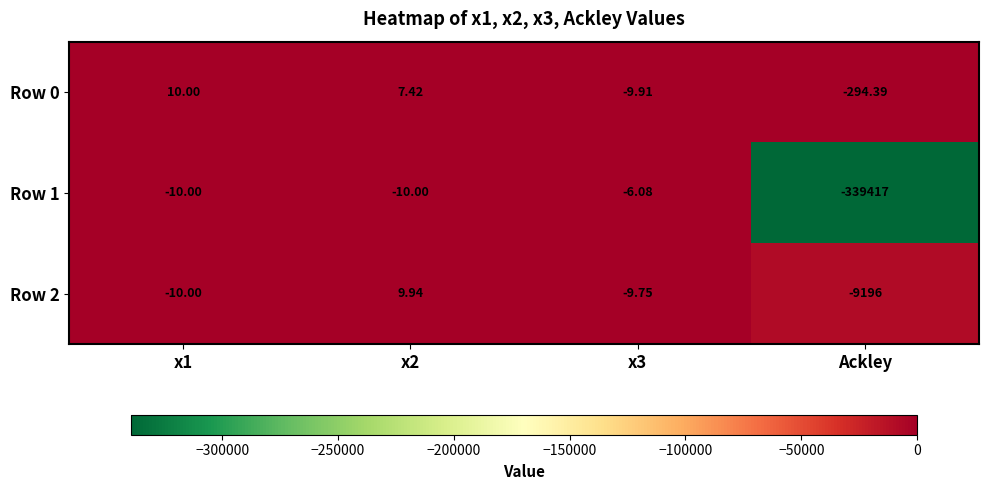

Is the value of Row 1 at Ackley greater than the value of Row 0 at x1?

No